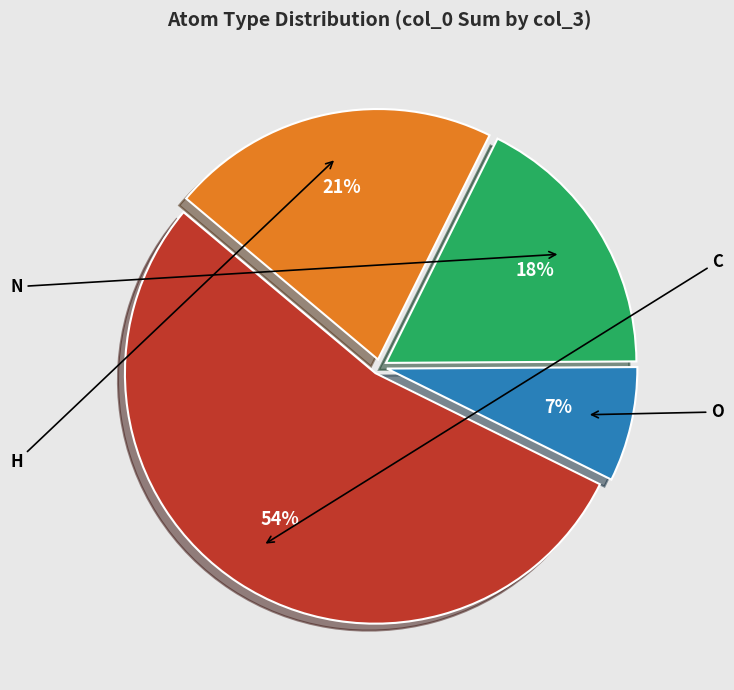

What is the change in value from O to H?

+2.2